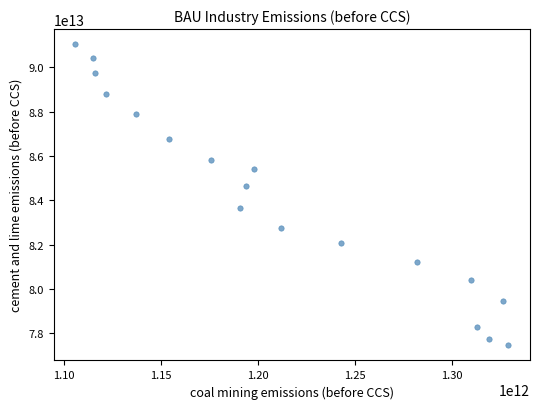

What Y value in the scatter plot is closest to 84255000000000?

84630000000000